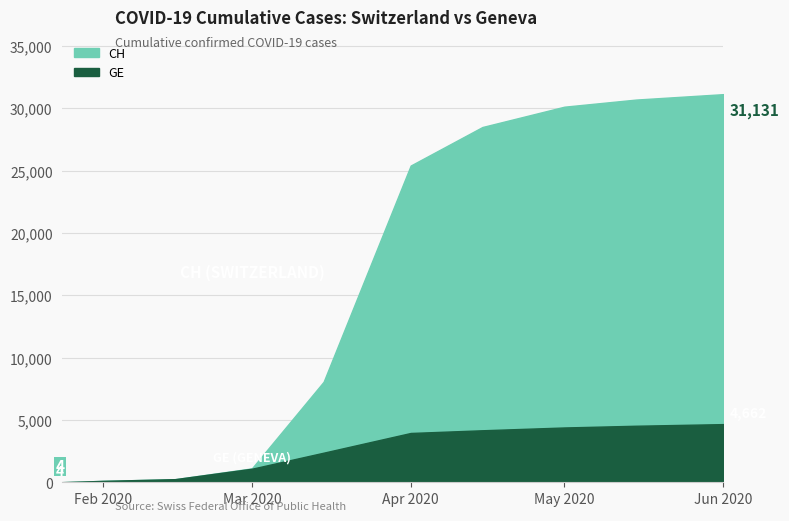

True or false: CH has more than 2 points higher than both neighbors.

False